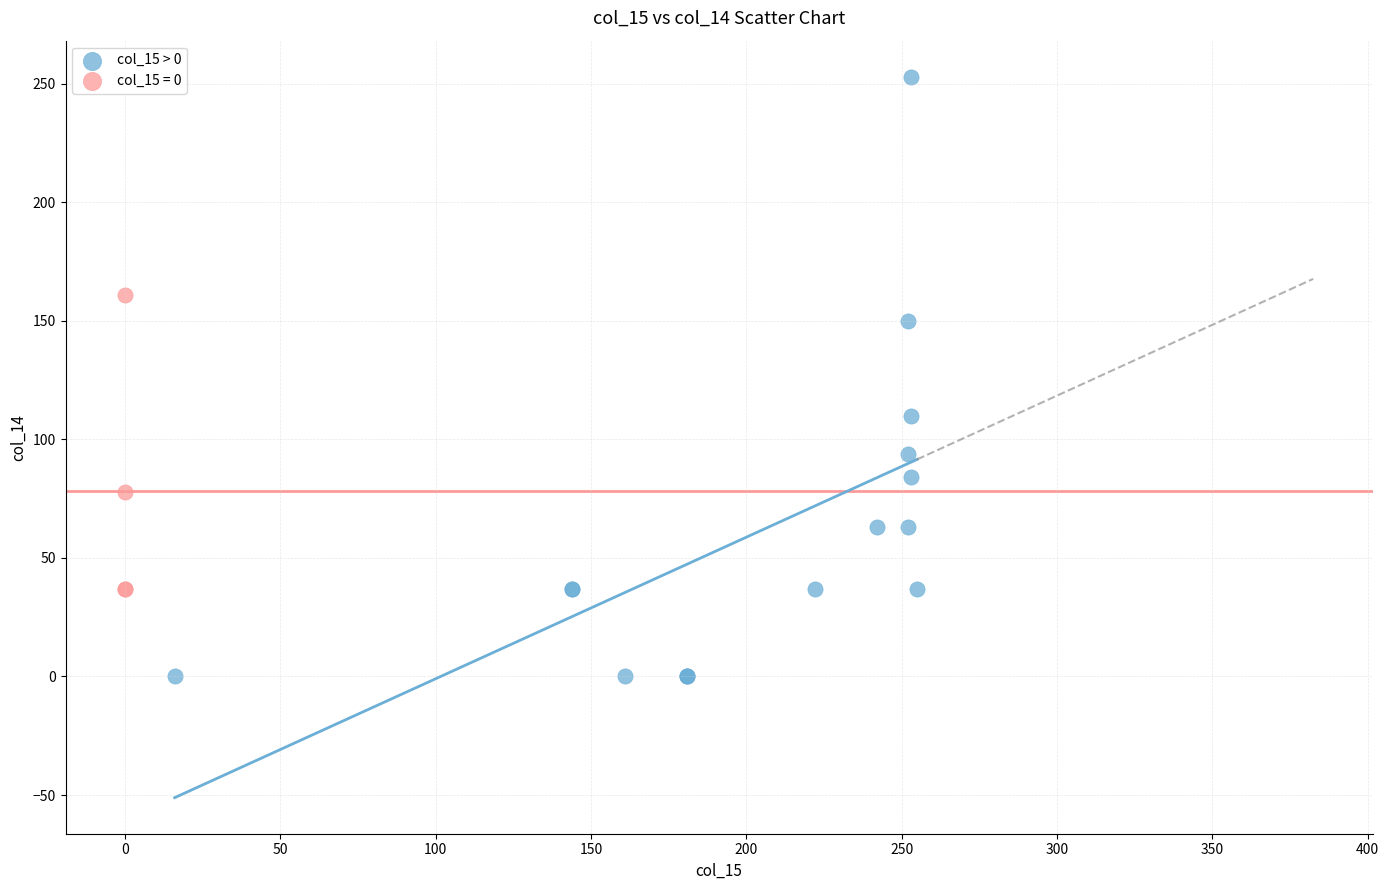

Which series reaches the minimum Y coordinate?

col_15 > 0